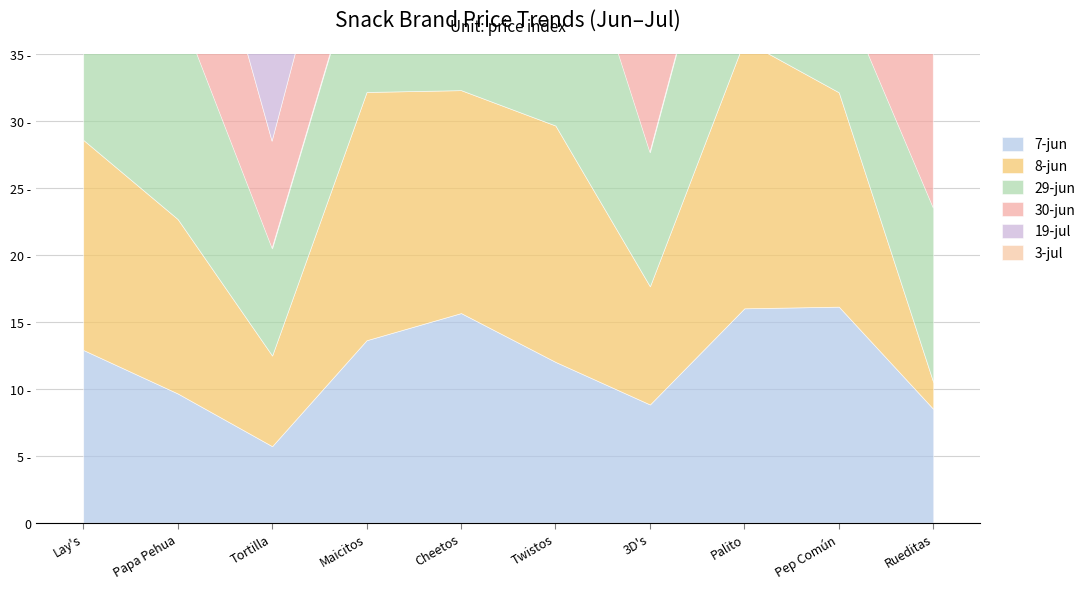

Reading right to left, what are all the values shown in this chart?

7-jun: Rueditas=8.5	Pep Común=16.1	Palito=16.0	3D's=8.8	Twistos=12.0	Cheetos=15.6	Maicitos=13.6	Tortilla=5.7	Papa Pehua=9.6	Lay's=12.9
8-jun: Rueditas=2.0	Pep Común=16.0	Palito=20.0	3D's=8.8	Twistos=17.6	Cheetos=16.6	Maicitos=18.5	Tortilla=6.8	Papa Pehua=13.0	Lay's=15.7
29-jun: Rueditas=13.0	Pep Común=8.0	Palito=18.0	3D's=10.0	Twistos=20.0	Cheetos=11.0	Maicitos=12.0	Tortilla=8.0	Papa Pehua=16.0	Lay's=15.0
30-jun: Rueditas=15.0	Pep Común=7.0	Palito=17.0	3D's=10.0	Twistos=21.0	Cheetos=13.0	Maicitos=11.0	Tortilla=8.0	Papa Pehua=15.0	Lay's=16.0
19-jul: Rueditas=25.0	Pep Común=26.0	Palito=14.0	3D's=20.0	Twistos=15.0	Cheetos=13.0	Maicitos=12.0	Tortilla=9.0	Papa Pehua=17.0	Lay's=11.0
3-jul: Rueditas=8.0	Pep Común=16.0	Palito=23.0	3D's=8.0	Twistos=18.0	Cheetos=11.0	Maicitos=13.0	Tortilla=10.0	Papa Pehua=19.0	Lay's=14.0